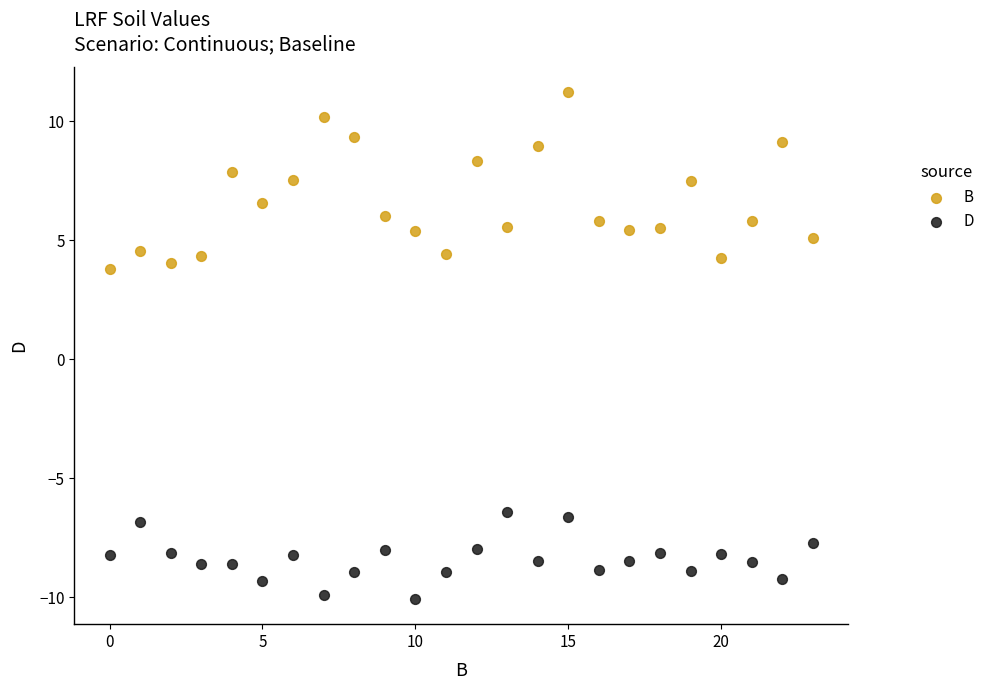

Which series has the widest spread of Y values?

B